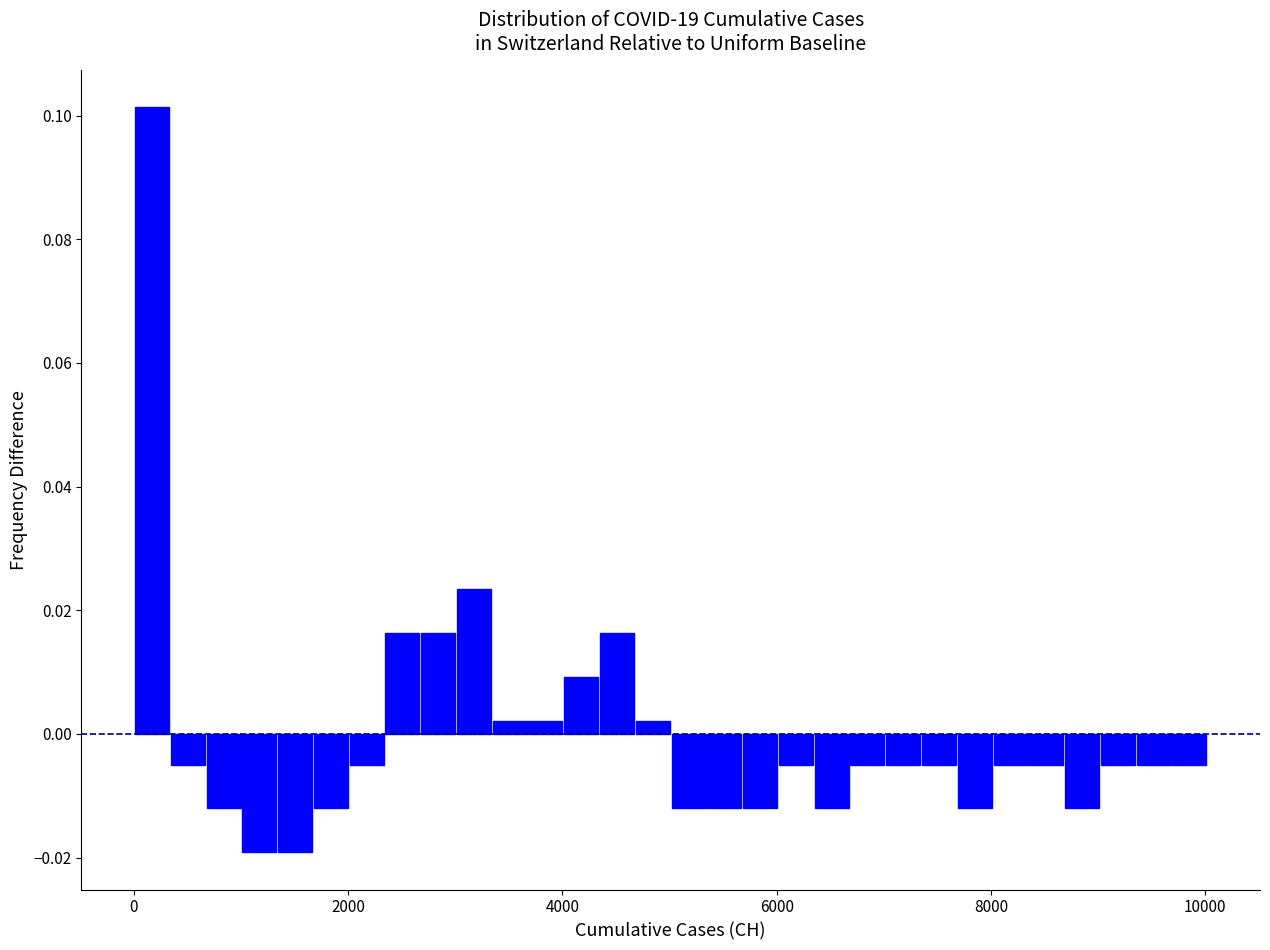

Around what value on the x-axis is the tallest bar? Give the approximate position of its centre, as read against the axis.

200